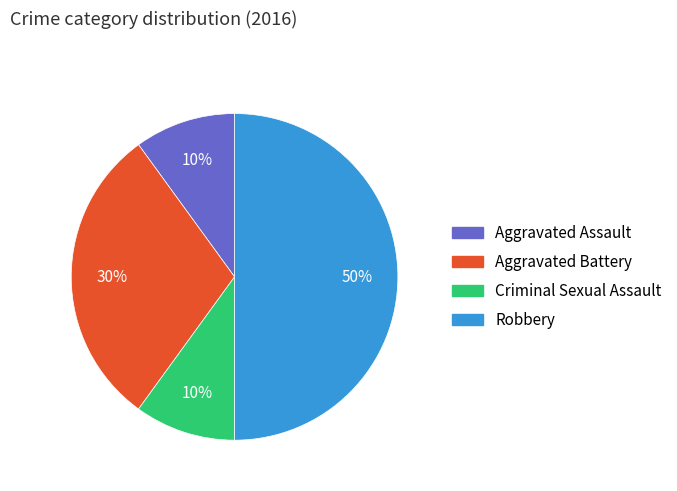

To the nearest percent, what percentage of the pie is Aggravated Battery?

30%